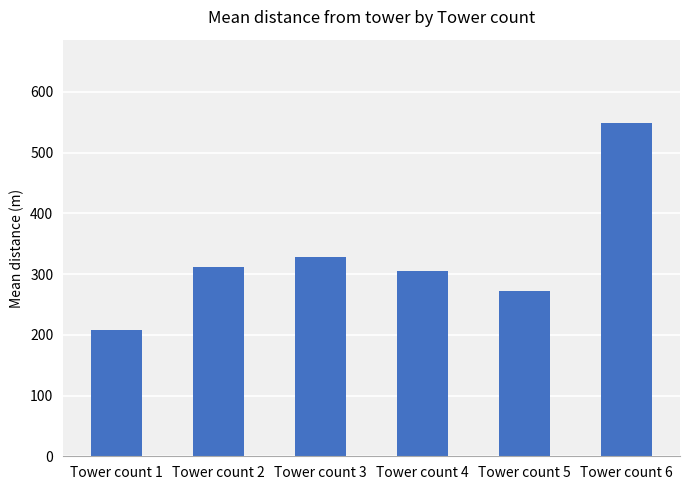

Between Tower count 2 and Tower count 4, which is larger?

Tower count 2